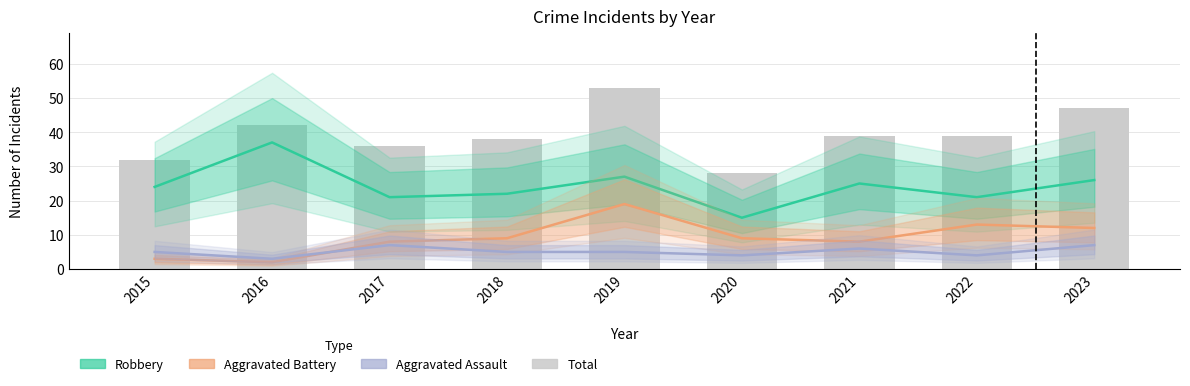

What is the sum of all Robbery values?

218